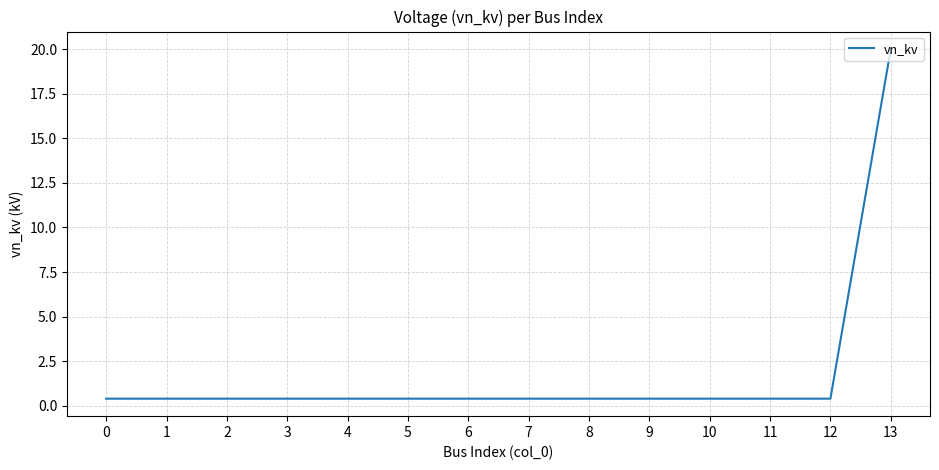

True or false: the data shows 0.4 at 3.

True